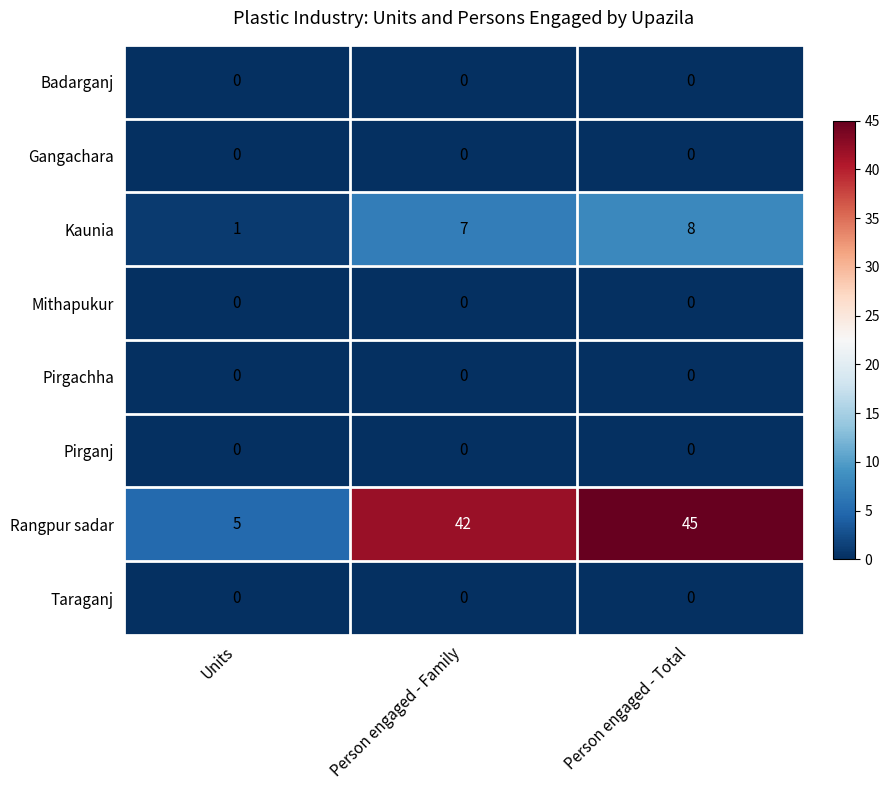

Reading right to left, what are all the values shown in this chart?

Badarganj: 0	0	0
Gangachara: 0	0	0
Kaunia: 8	7	1
Mithapukur: 0	0	0
Pirgachha: 0	0	0
Pirganj: 0	0	0
Rangpur sadar: 45	42	5
Taraganj: 0	0	0